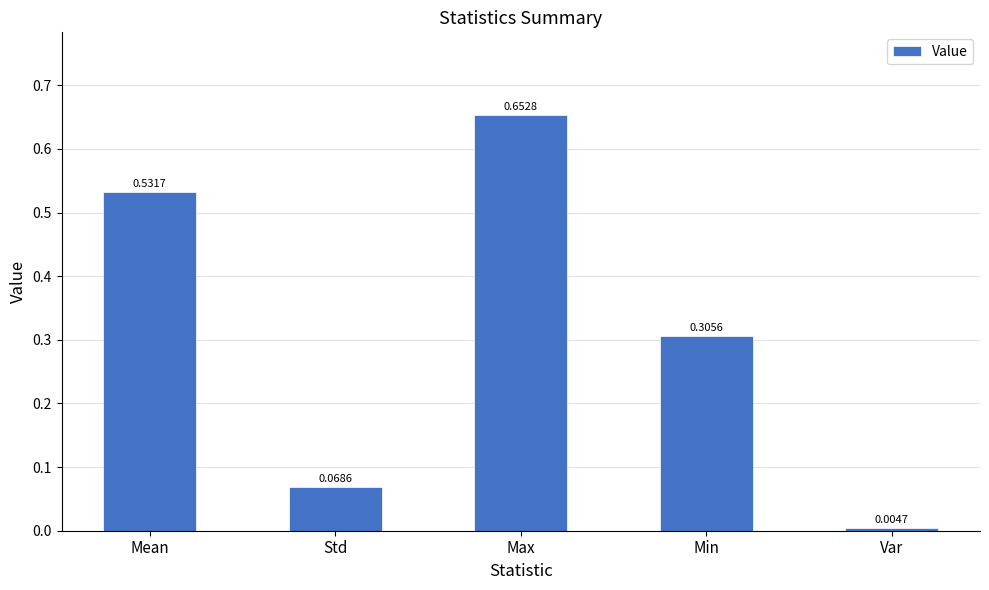

What position from the left is Var?

5